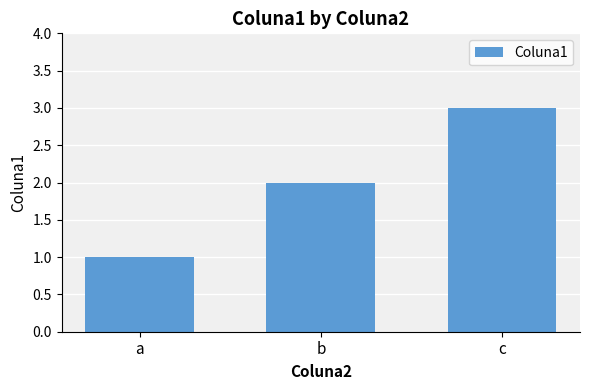

Which category has the lowest value across all series?

a